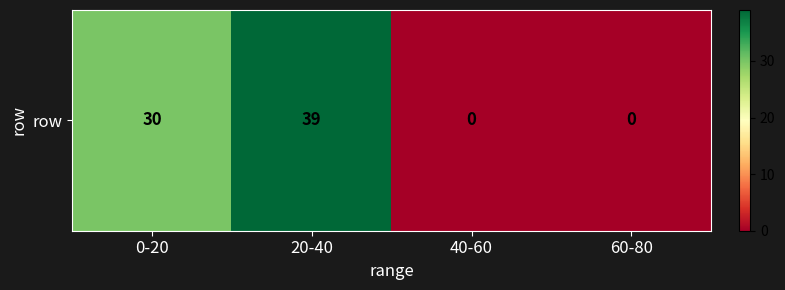

Reading right to left, extract all data points from this chart.

60-80=0	40-60=0	20-40=39	0-20=30